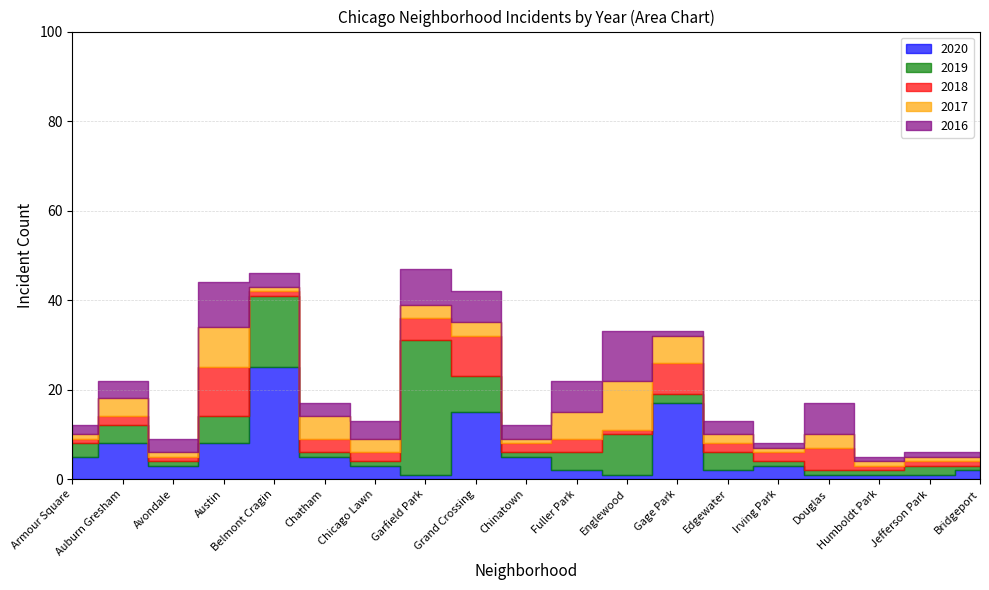

What value does the 2016 series have at Douglas?

7